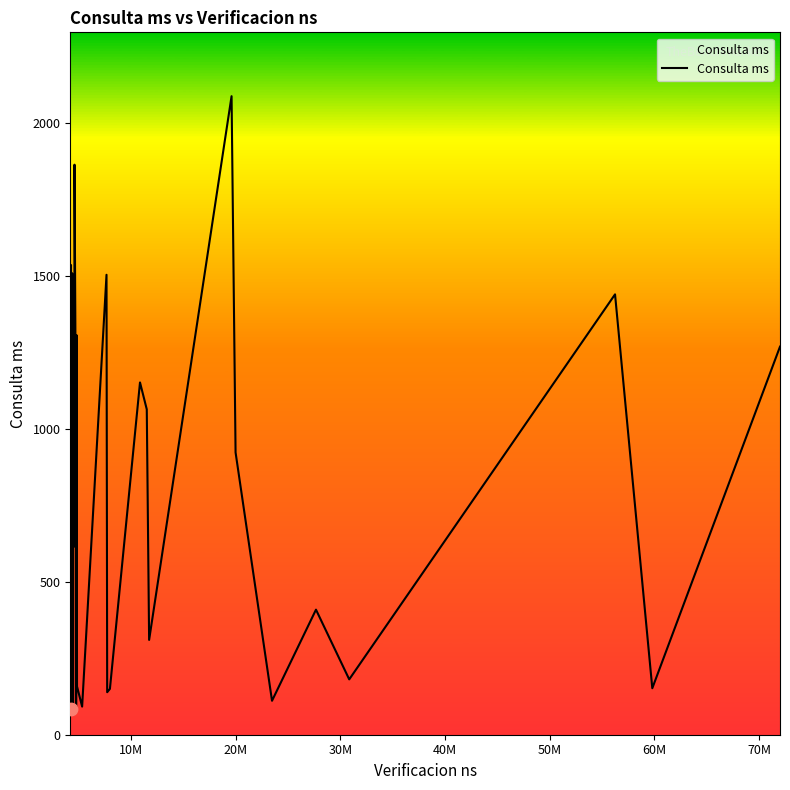

What is the smallest value displayed?

84